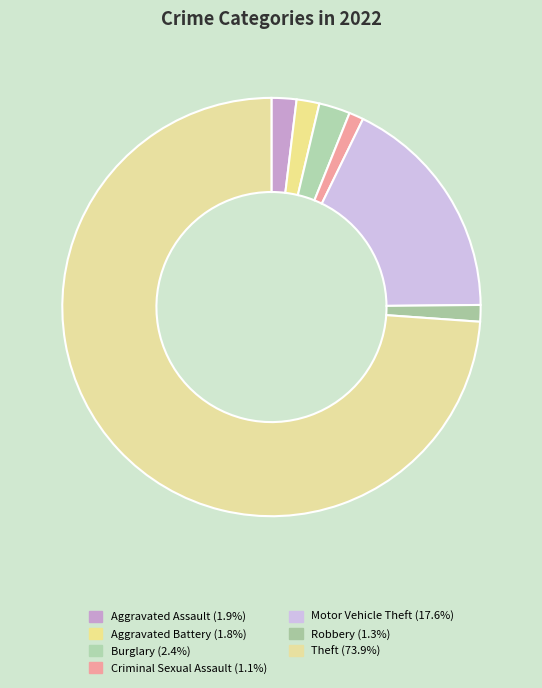

Is there a majority slice in this chart?

Yes